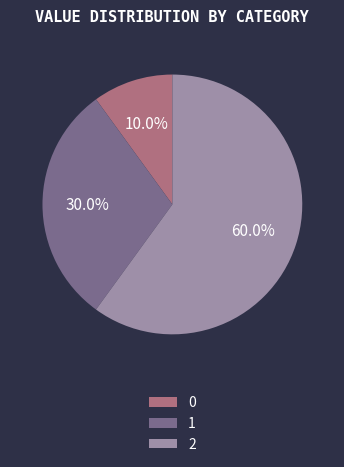

What portion of the pie excludes 1?

70.0%